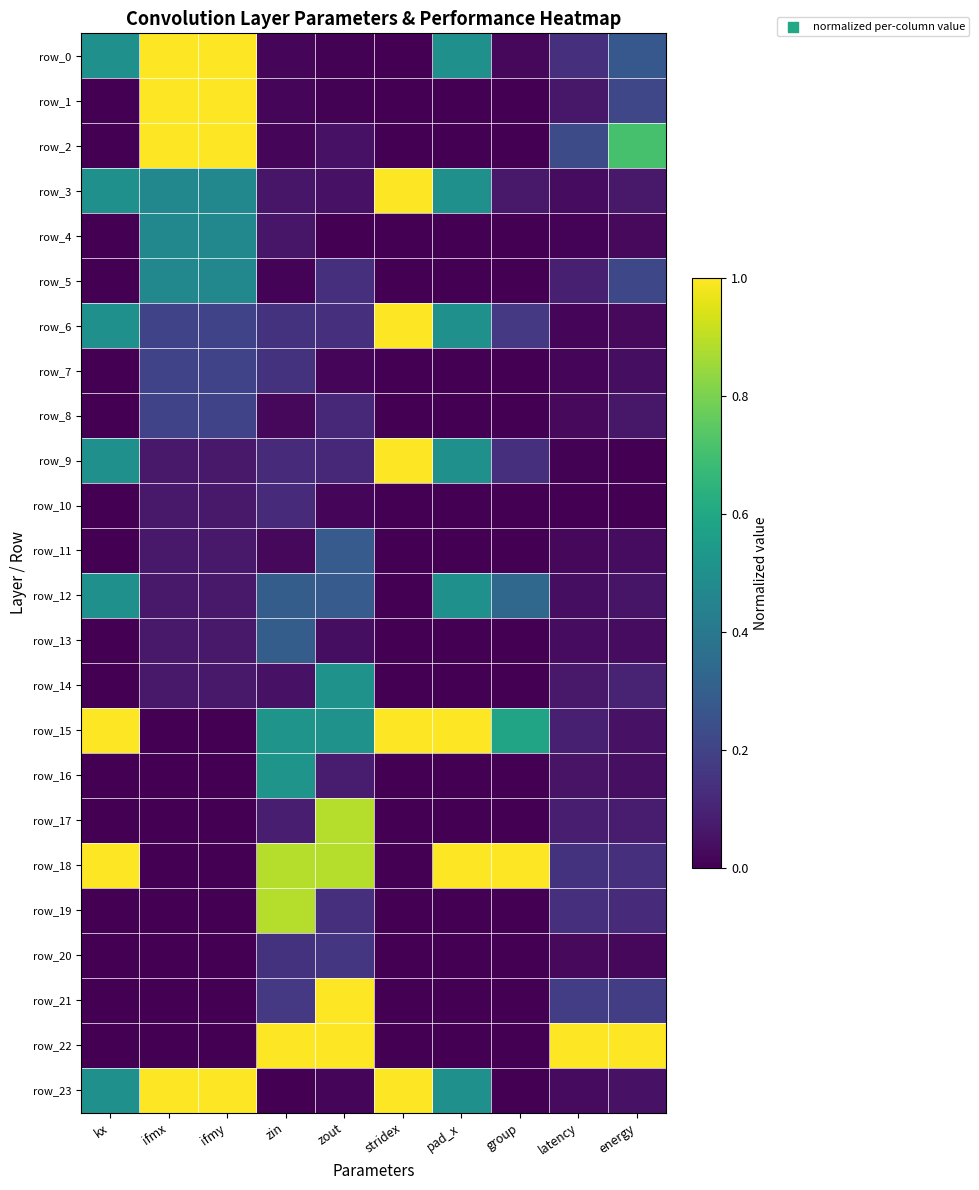

Where is row_1 nearest to the value 0?

kx